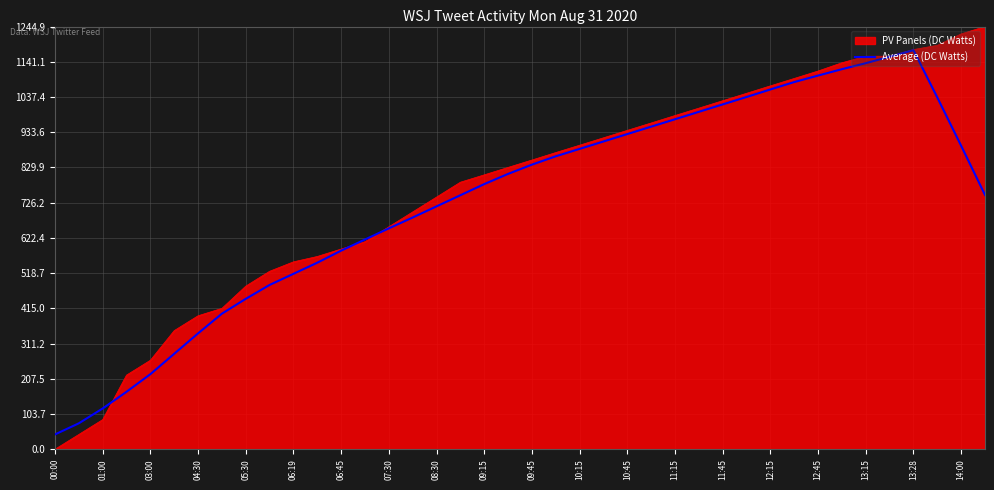

What is the maximum value for Average (DC Watts)?

1175.3